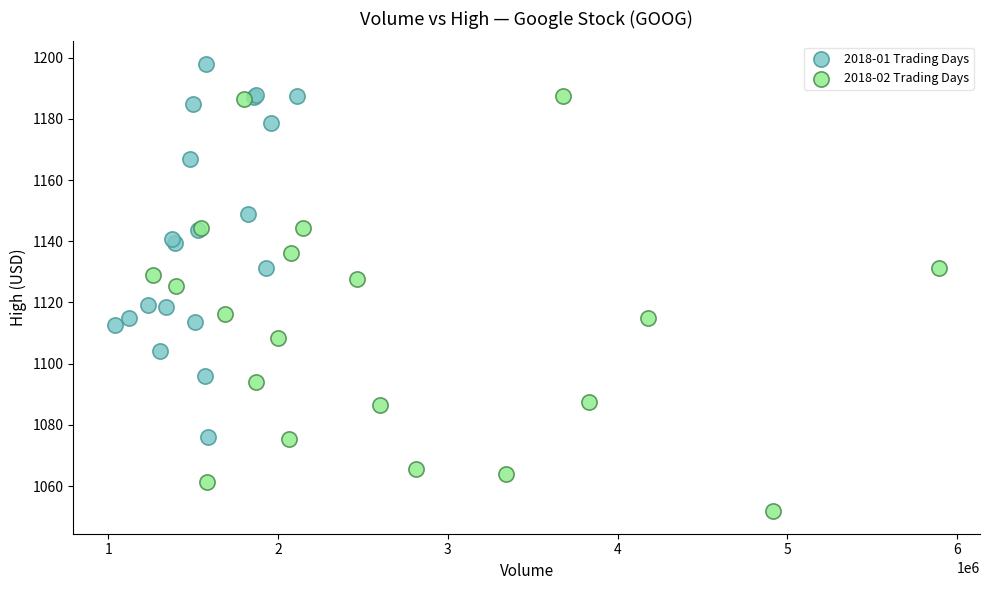

Which series contains the lowest Y value?

2018-02 Trading Days